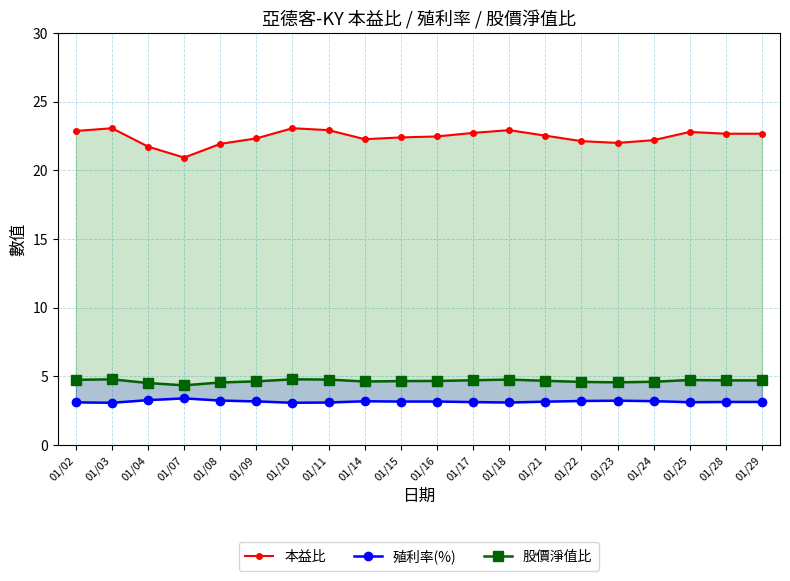

At which category does the chart reach its peak across all series?

01/03